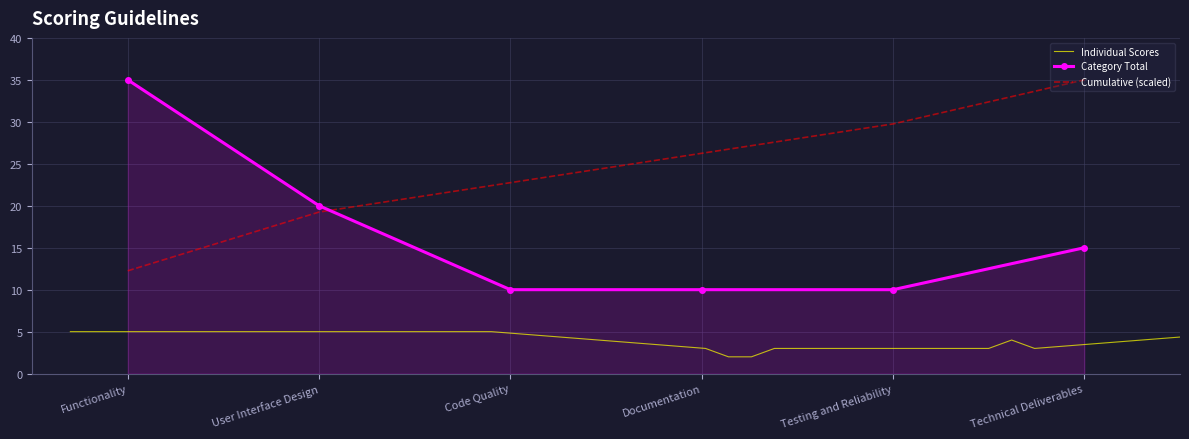

The chart shows a value of 10 at Documentation. True or false?

True